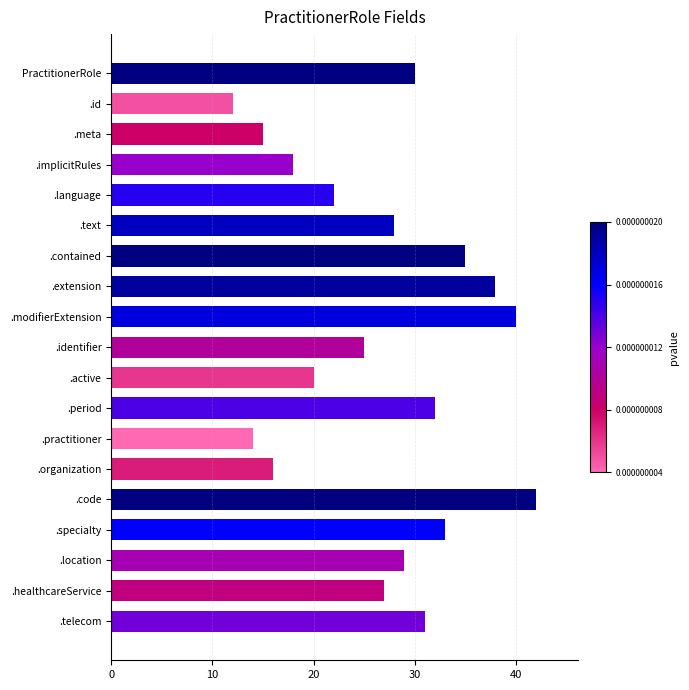

What is the average value?

27